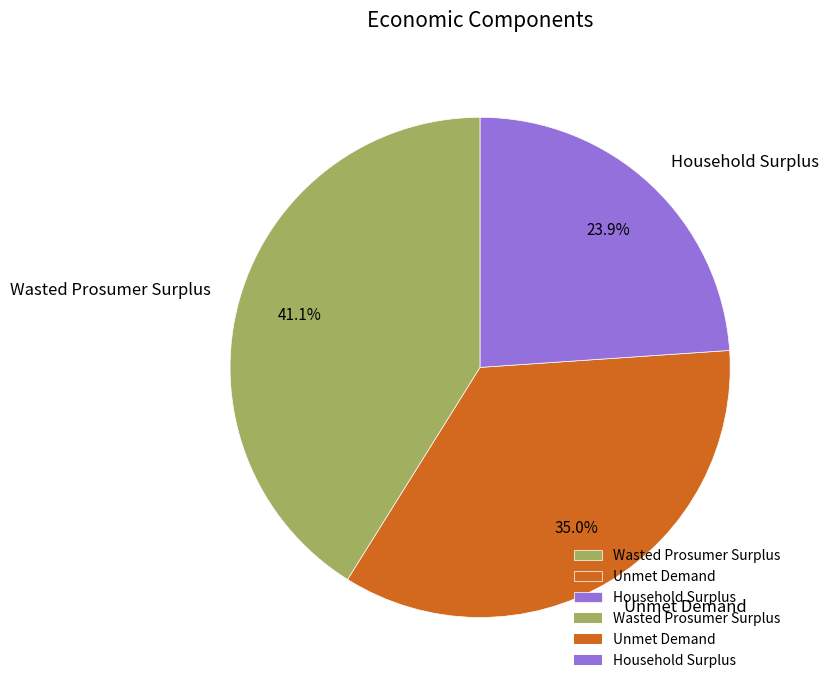

What percentage is the Wasted Prosumer Surplus slice, to the nearest percent?

41%